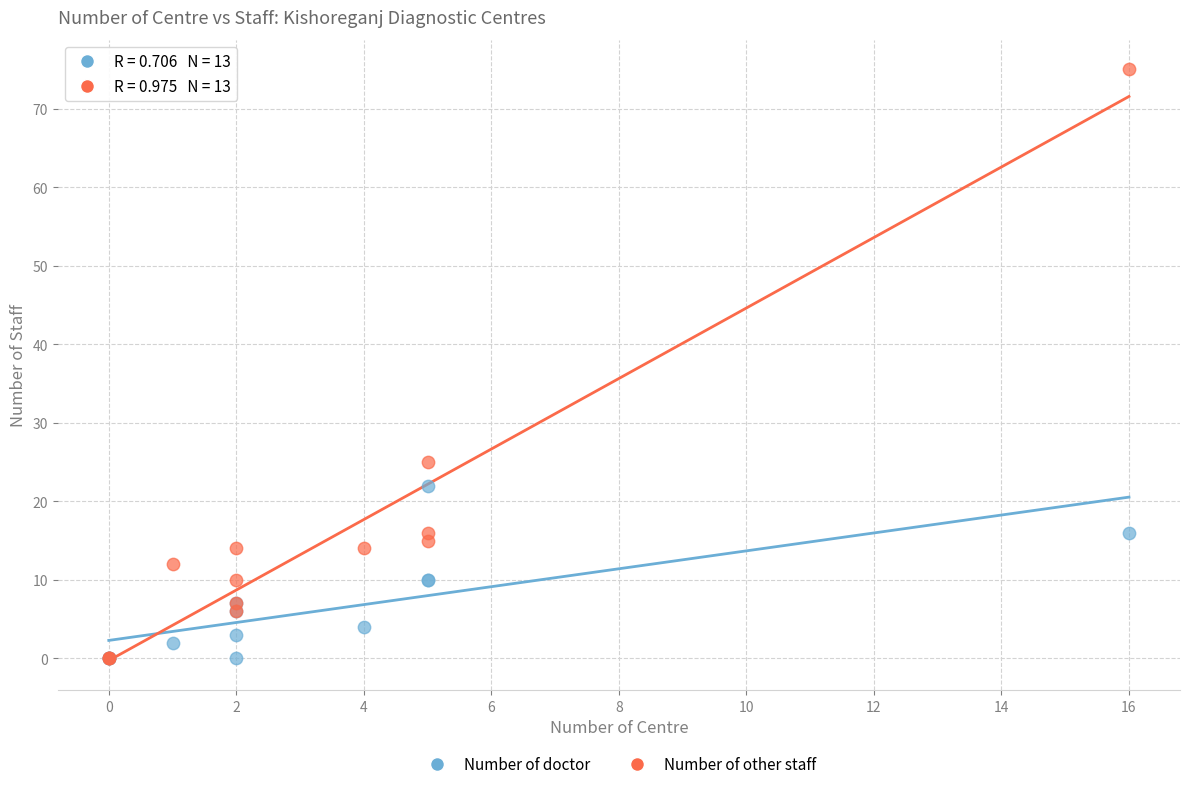

In the Number of other staff series, what Y value is closest to 37?

25